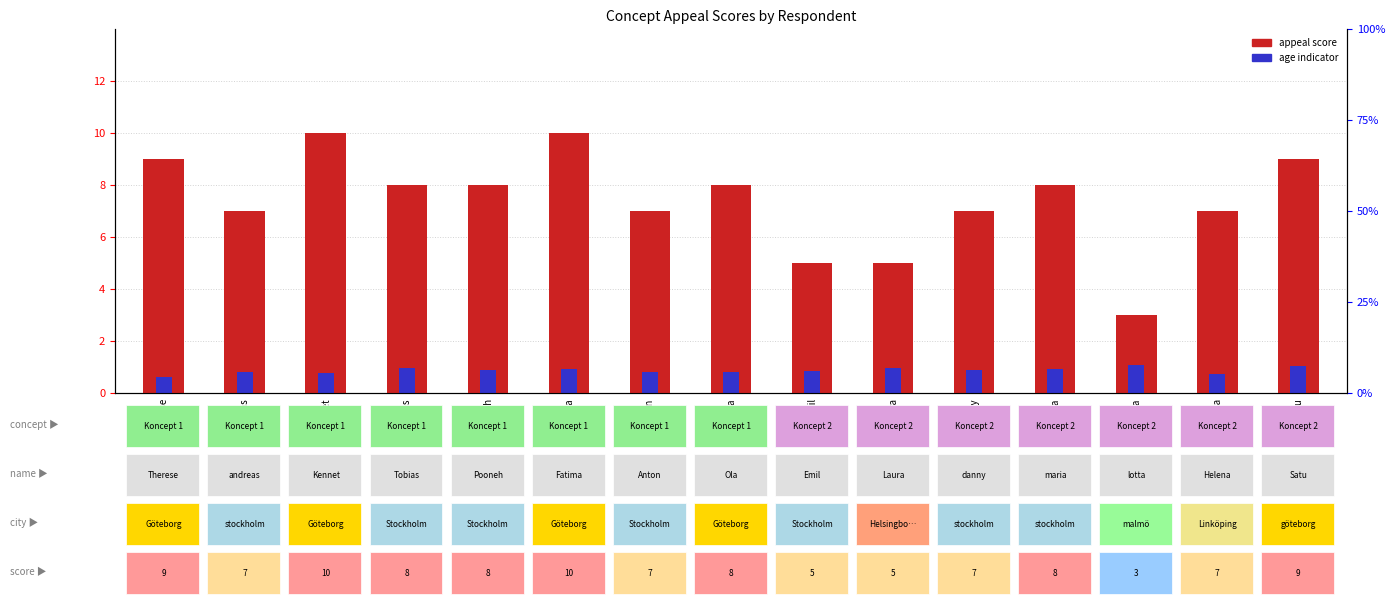

What is the sum of the age indicator values at Ola and danny?

1.7